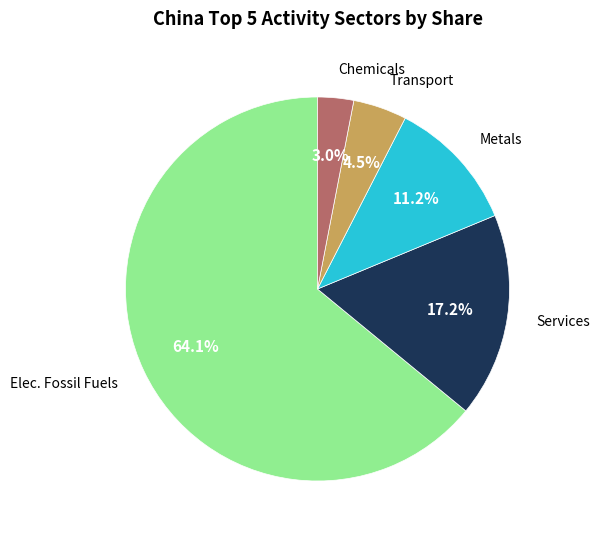

To the nearest percent, what is the difference between the largest and smallest slice percentages?

61%